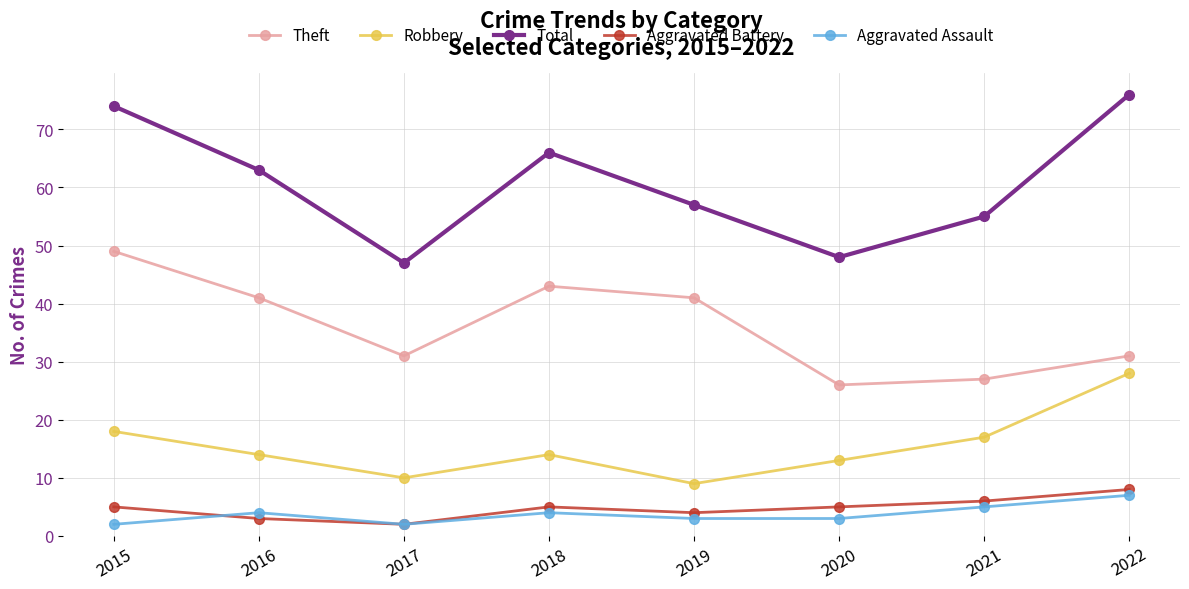

Where is the first local minimum for Robbery?

2017